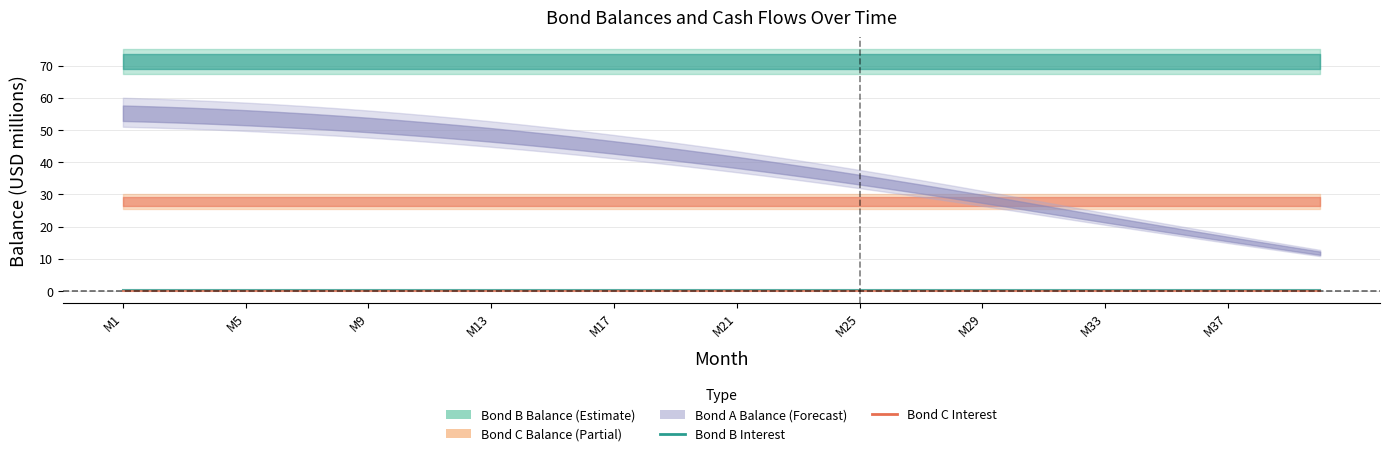

True or false: Bond C Interest has more than 0 points higher than both neighbors.

False